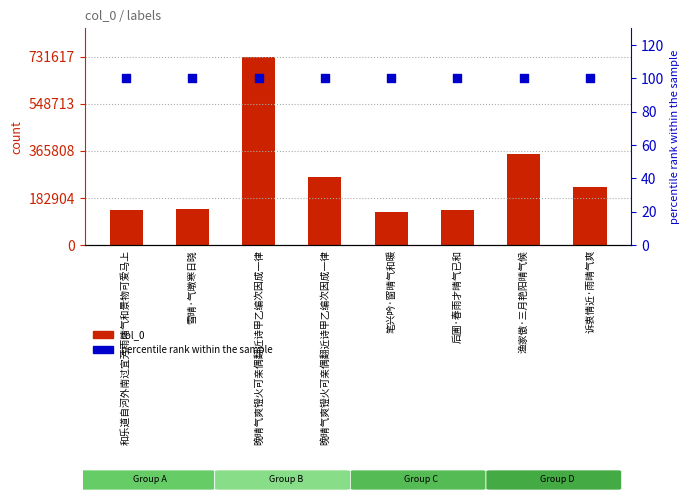

Is the value of percentile rank within the sample at 和乐道自河外南过宜芳雨晴气和景物可爱马上 greater than the value of col_0 at 诉衷情近·雨晴气爽?

No